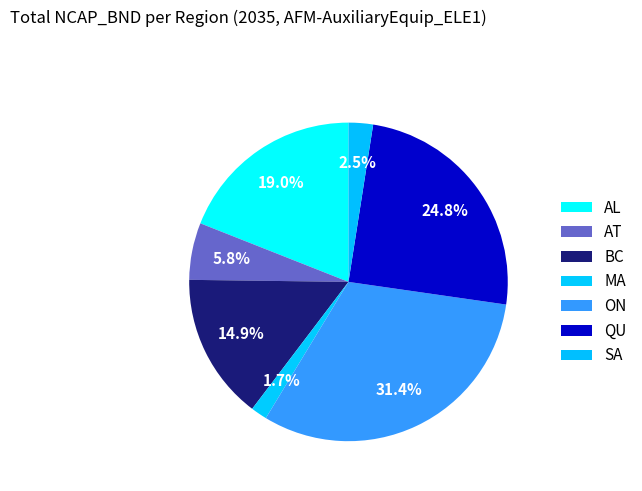

Combined, what portion of the pie is MA and ON?

33.1%